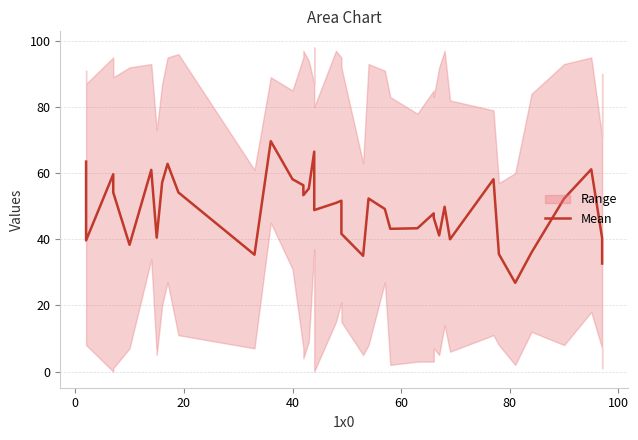

Count the number of categories in the chart.

40